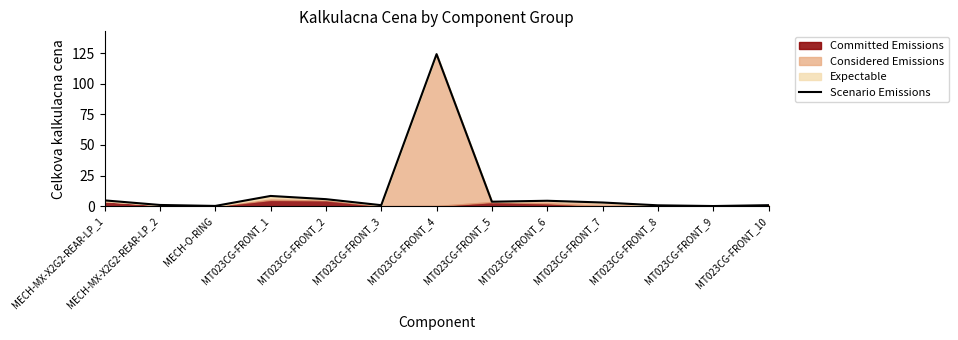

List the labels in order of value, largest first.

MT023CG-FRONT_4, MT023CG-FRONT_1, MT023CG-FRONT_2, MECH-MX-X2G2-REAR-LP_1, MT023CG-FRONT_6, MT023CG-FRONT_5, MT023CG-FRONT_7, MECH-MX-X2G2-REAR-LP_2, MT023CG-FRONT_10, MT023CG-FRONT_3, MT023CG-FRONT_8, MECH-O-RING, MT023CG-FRONT_9